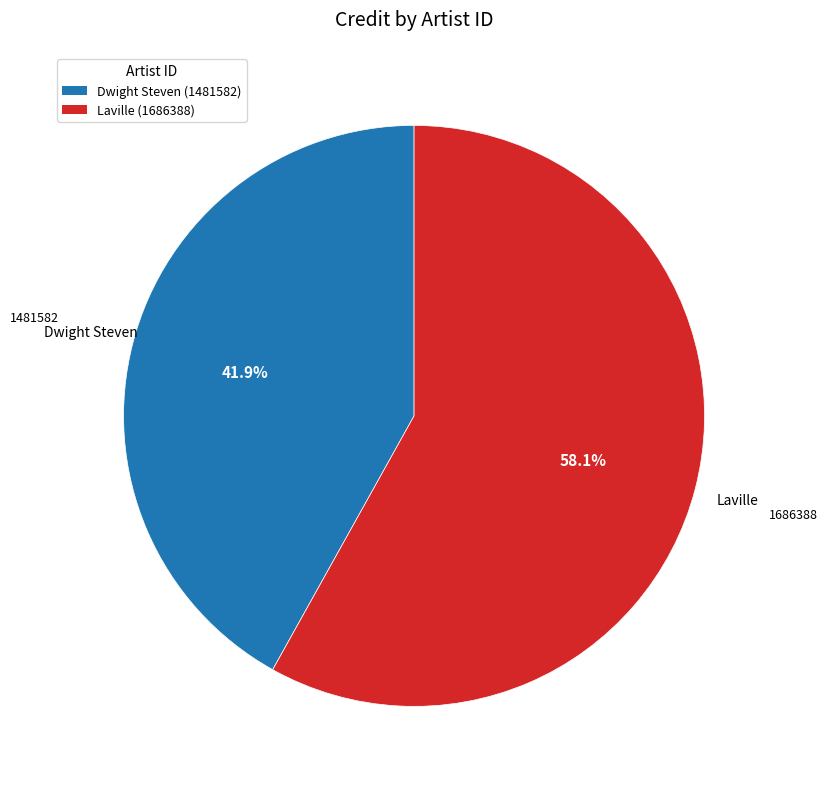

Is there any slice that represents more than half of the pie?

Yes